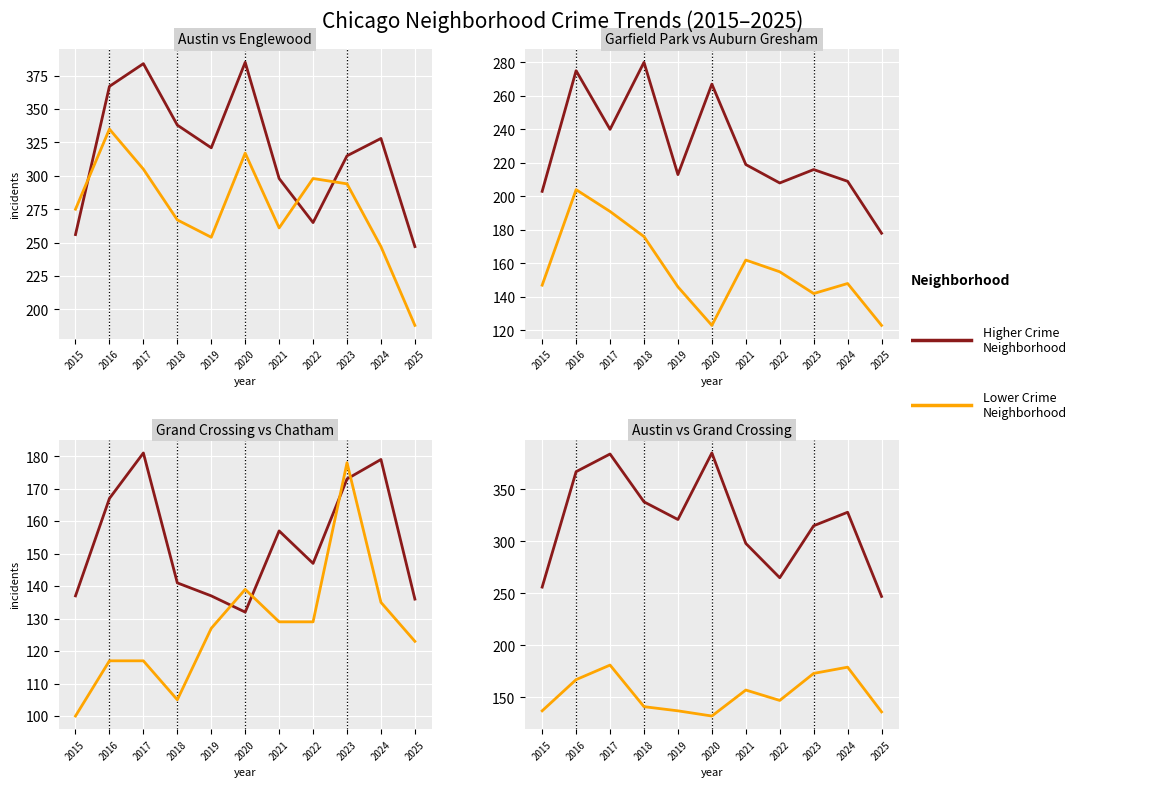

At which category does Austin reach its first local valley?

2019